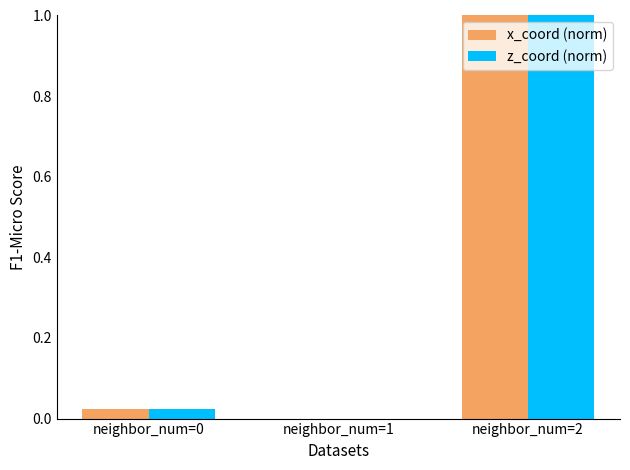

What value does the z_coord (norm) series have at neighbor_num=2?

1.0